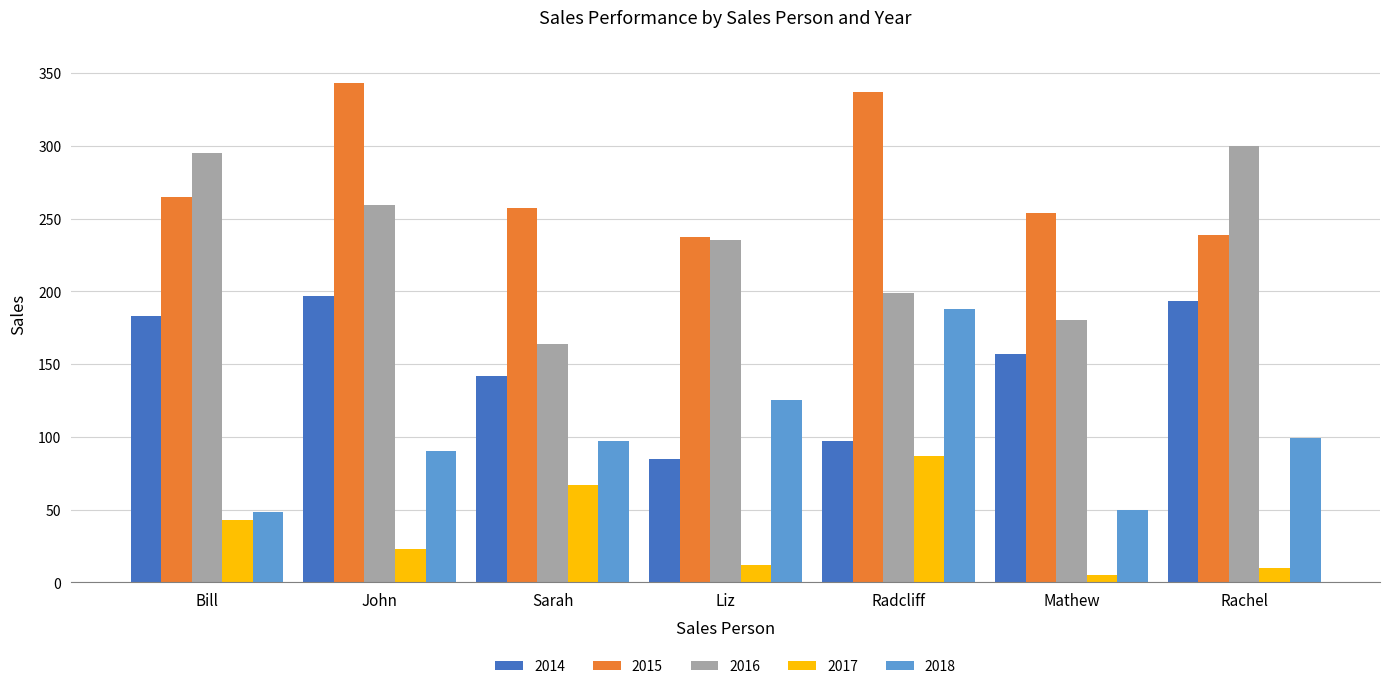

How many groups of bars are there?

7